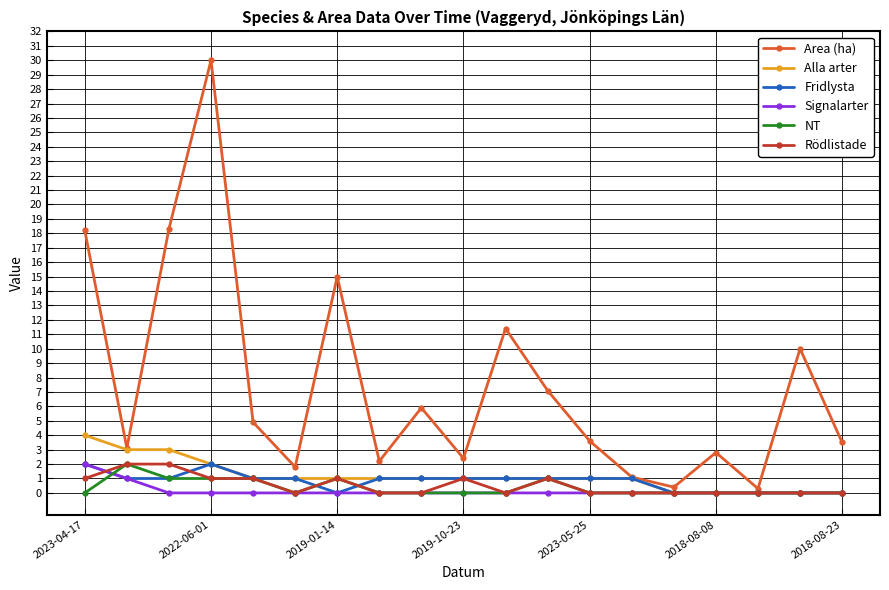

Which series has the largest range (max minus min)?

Area (ha)